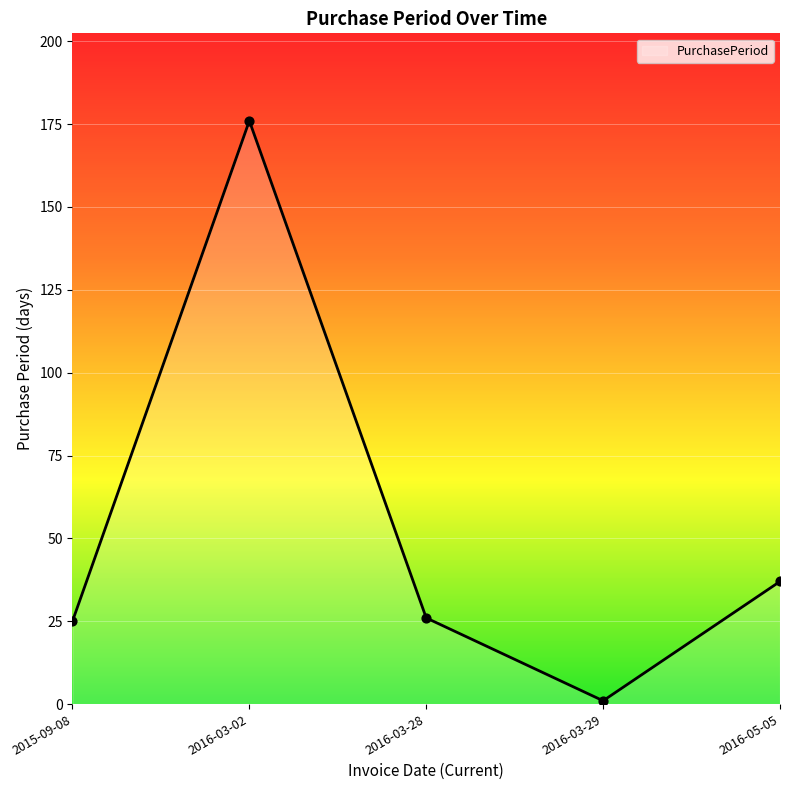

Which has a higher value, 2016-03-02 or 2016-03-28?

2016-03-02